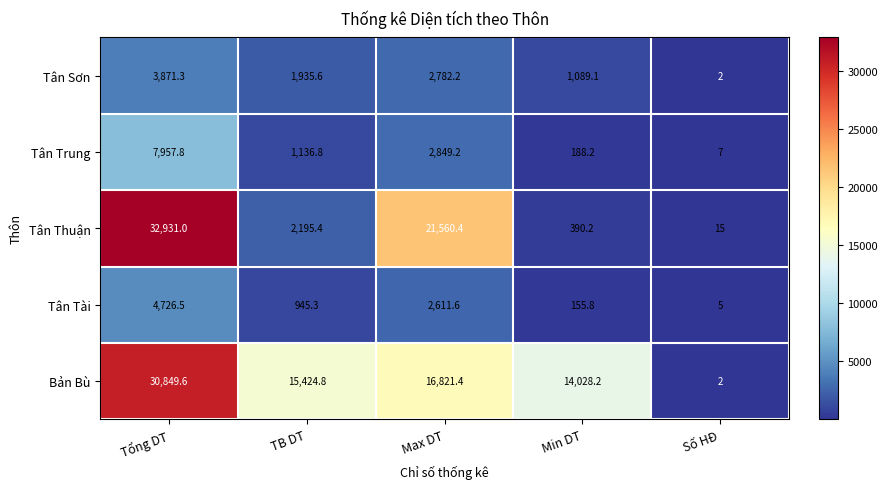

How many data points in Tân Thuận are less than 2195?

2